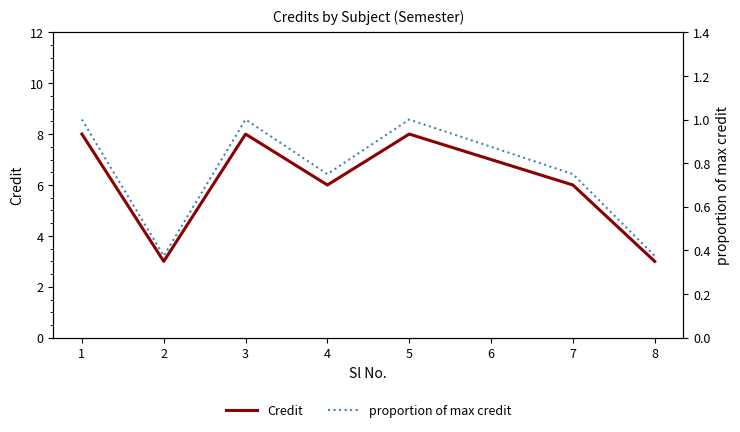

True or false: Credit has more than 1 points higher than both neighbors.

True